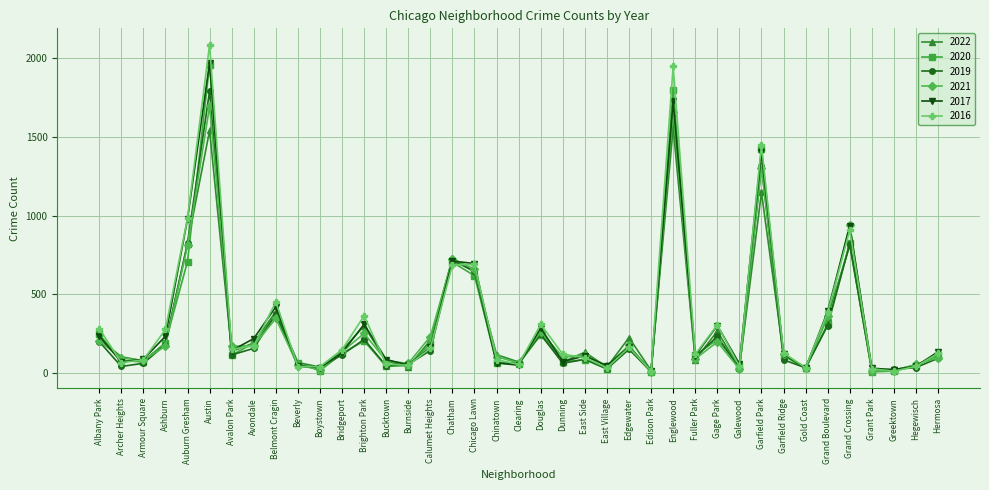

Where does the 2020 series first go above 113?

Albany Park